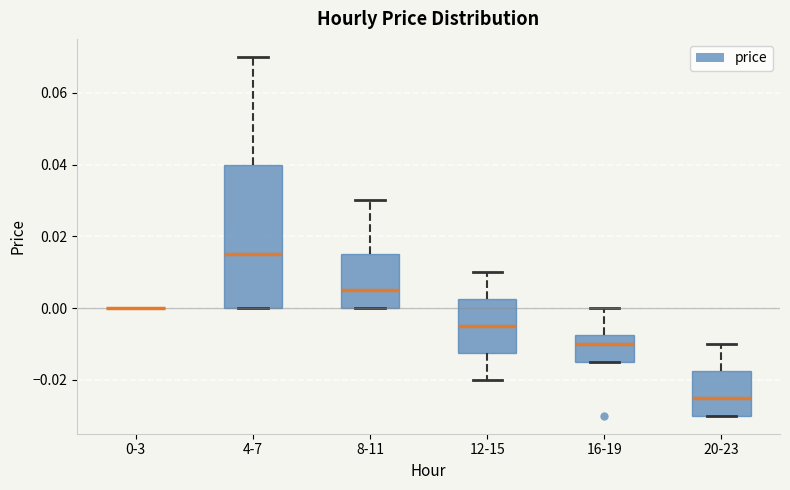

Comparing the boxes themselves (not the whiskers), which one is the tallest?

4-7